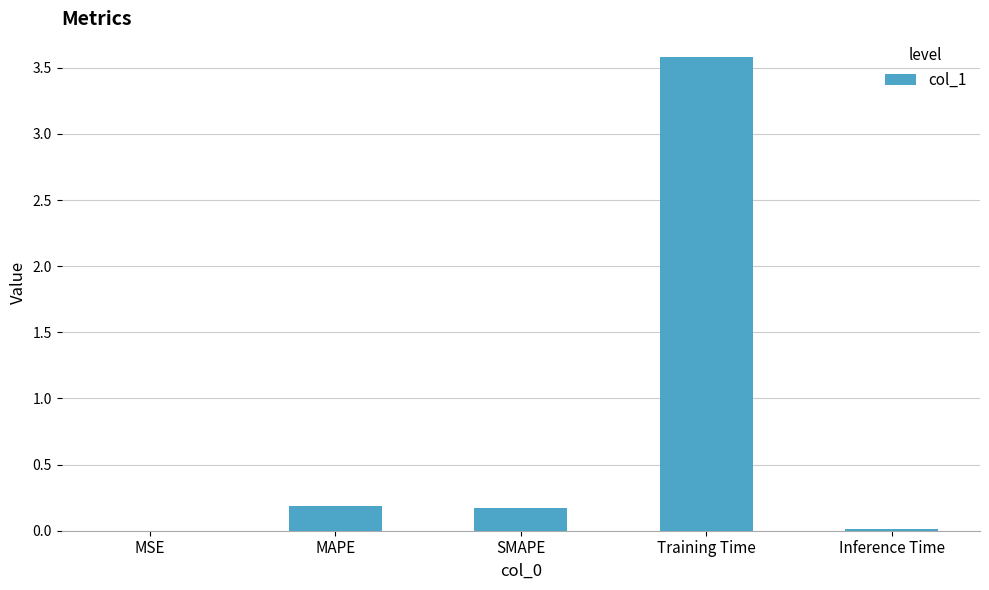

Between SMAPE and Inference Time, which is larger?

SMAPE